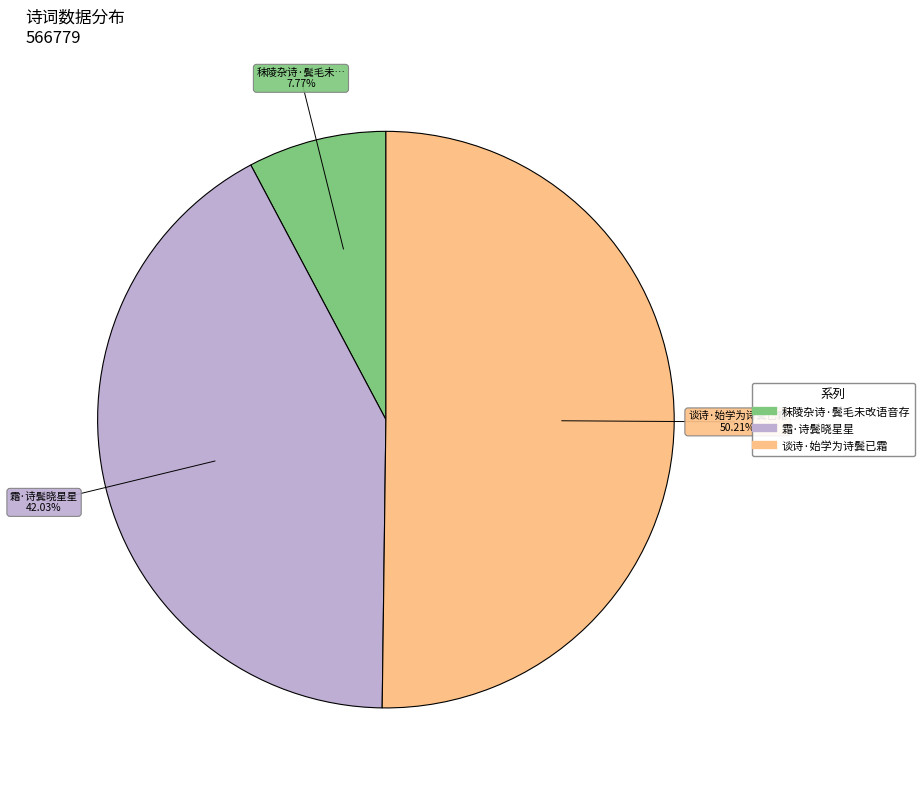

How many segments does this pie chart have?

3